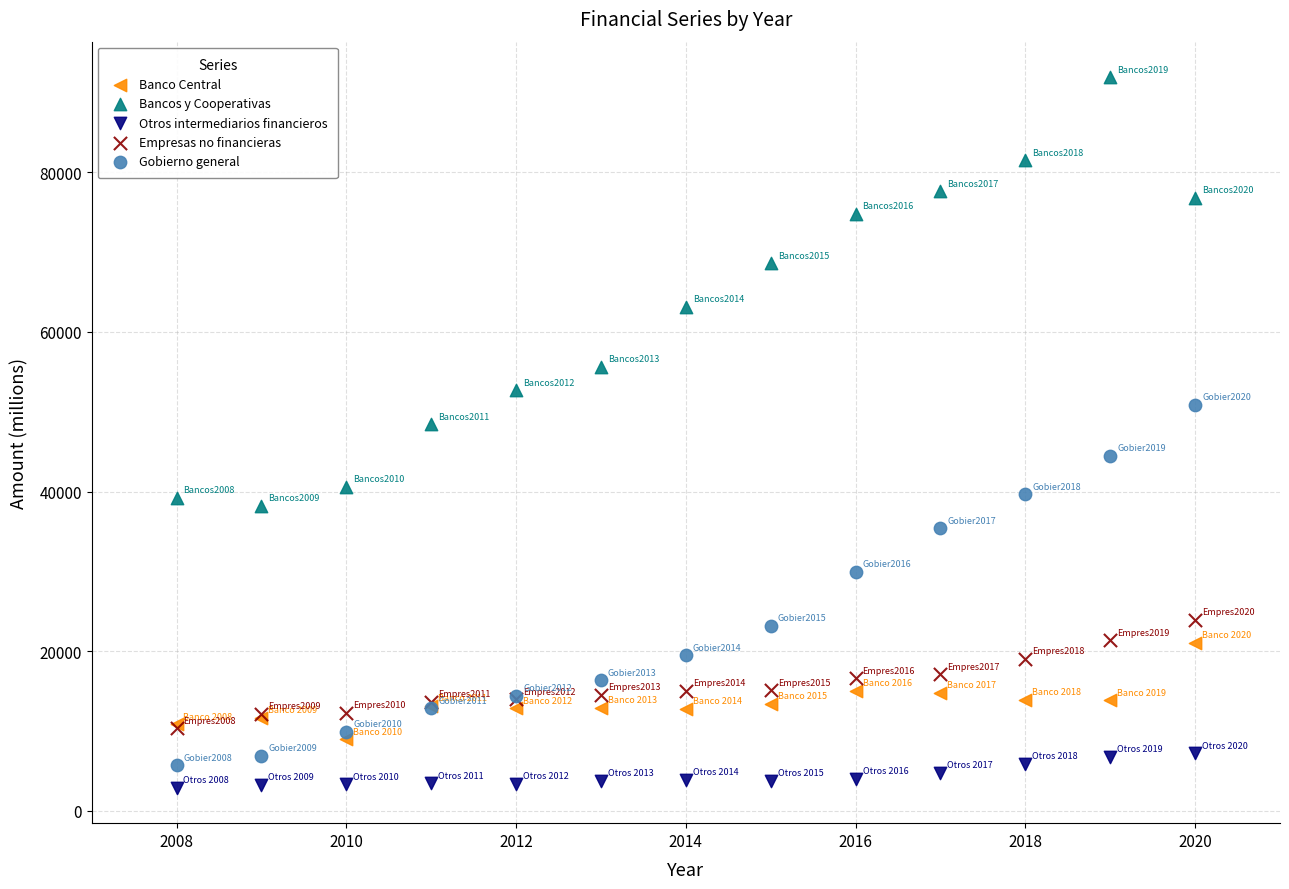

What are all the series names shown in the legend?

Banco Central, Bancos y Cooperativas, Otros intermediarios financieros, Empresas no financieras, Gobierno general